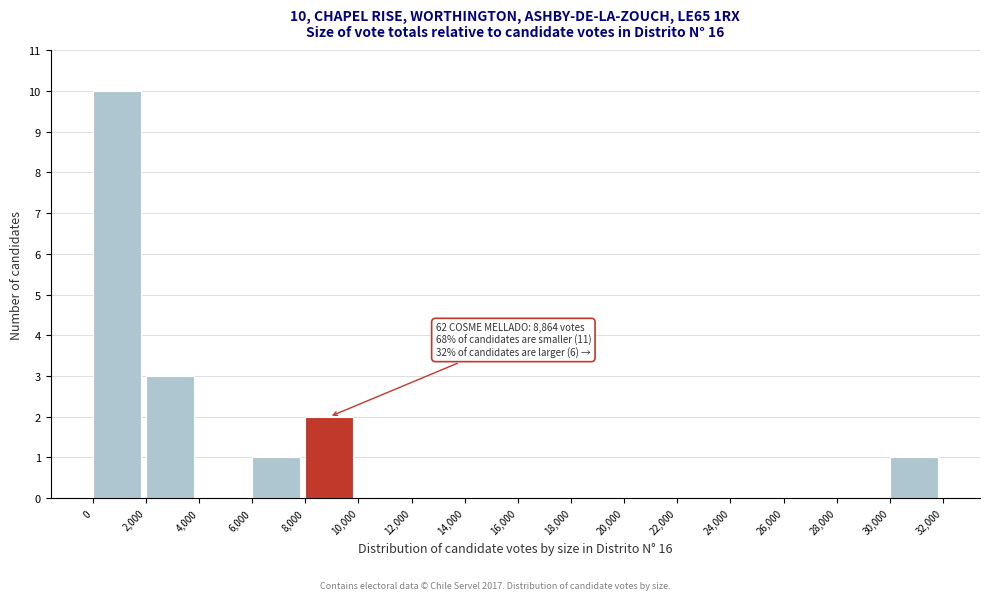

Over which range of the x-axis is the bar tallest?

0 to 2,000